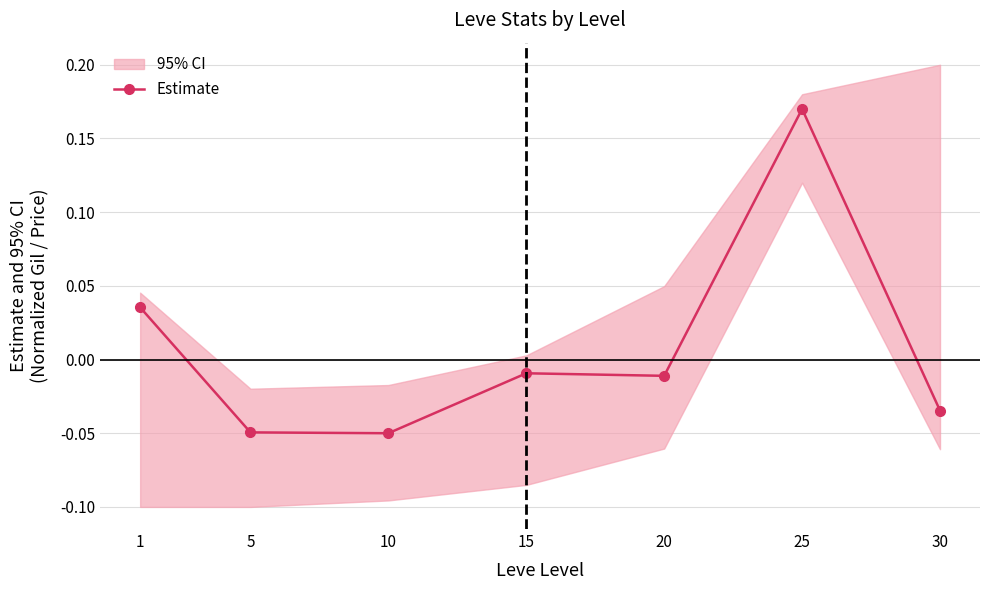

Is this an area chart (filled region under the line)?

No